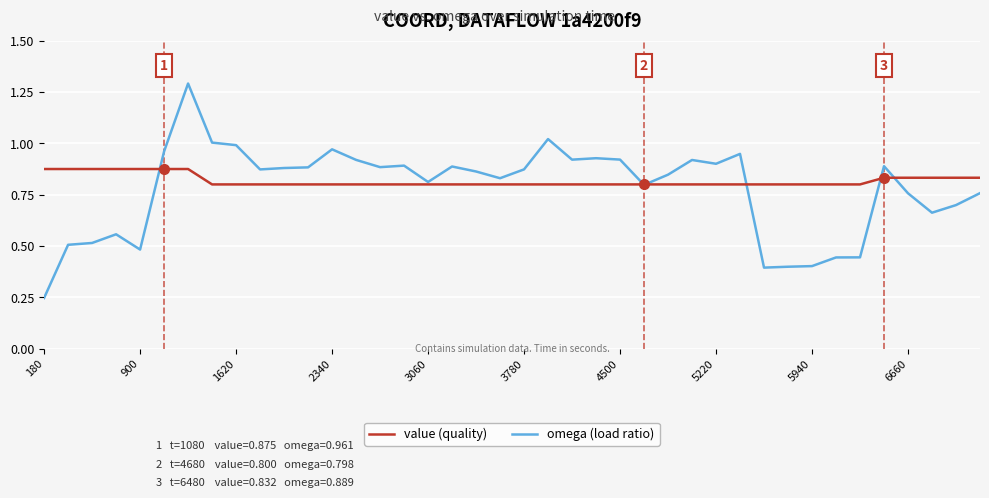

Which series has the largest range (max minus min)?

omega (load ratio)